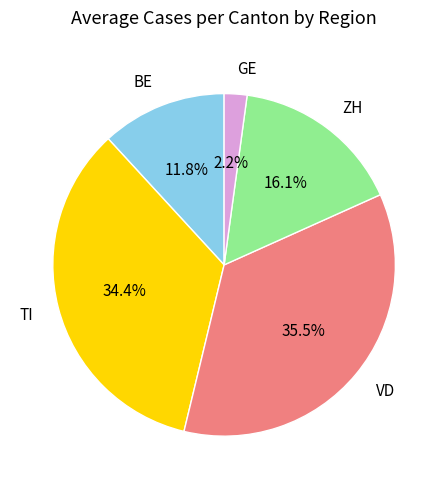

Combined, what portion of the pie is TI and VD?

69.9%